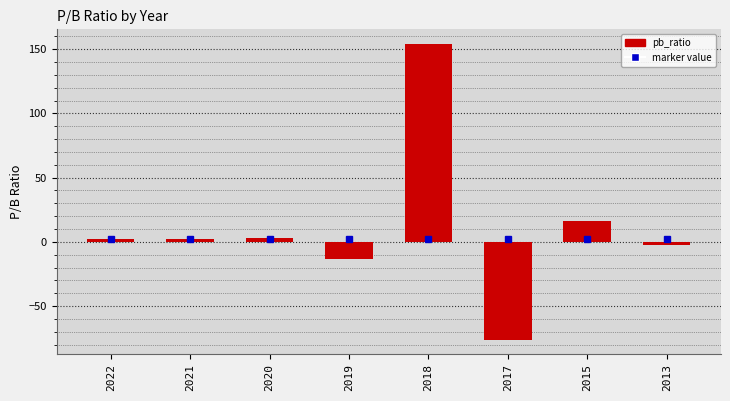

Which category has the lowest value across all series?

2017